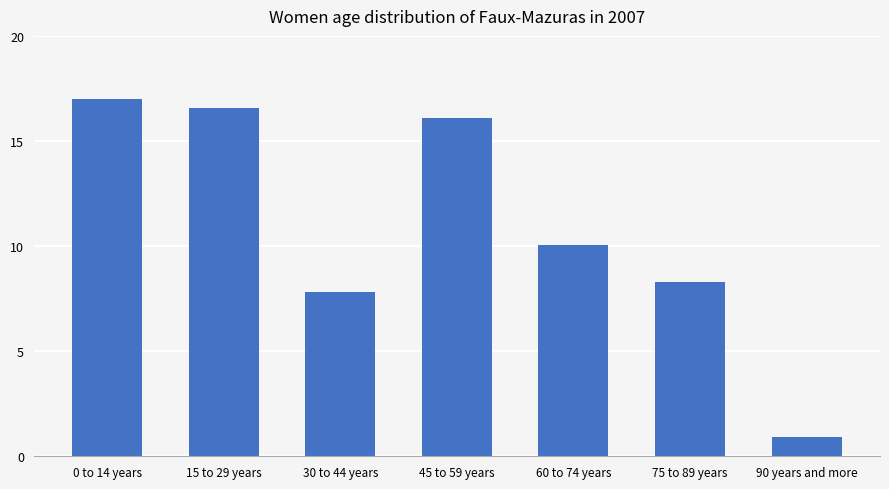

What is the approximate value at 90 years and more?

0.9